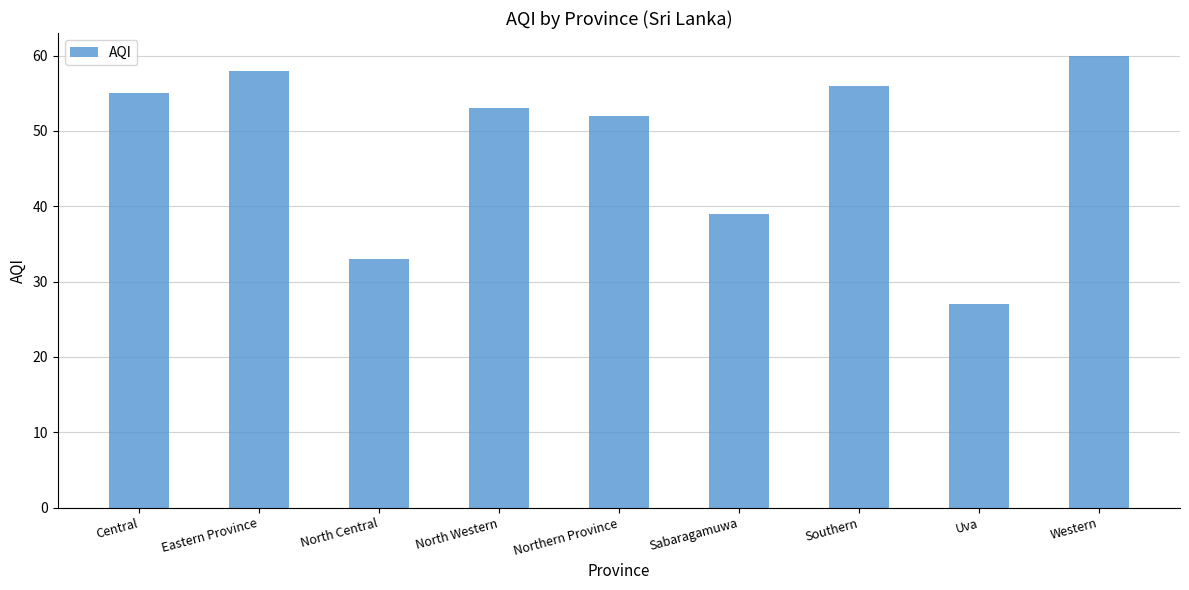

What is the change in value from Central to Southern?

+1